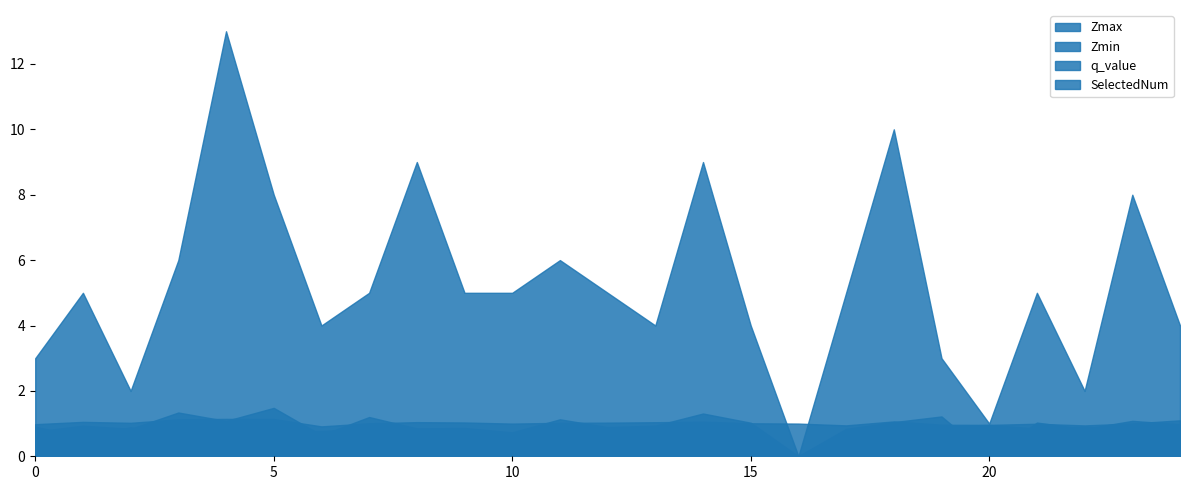

What is the value of the Zmin point at the 15th from the left?

0.8